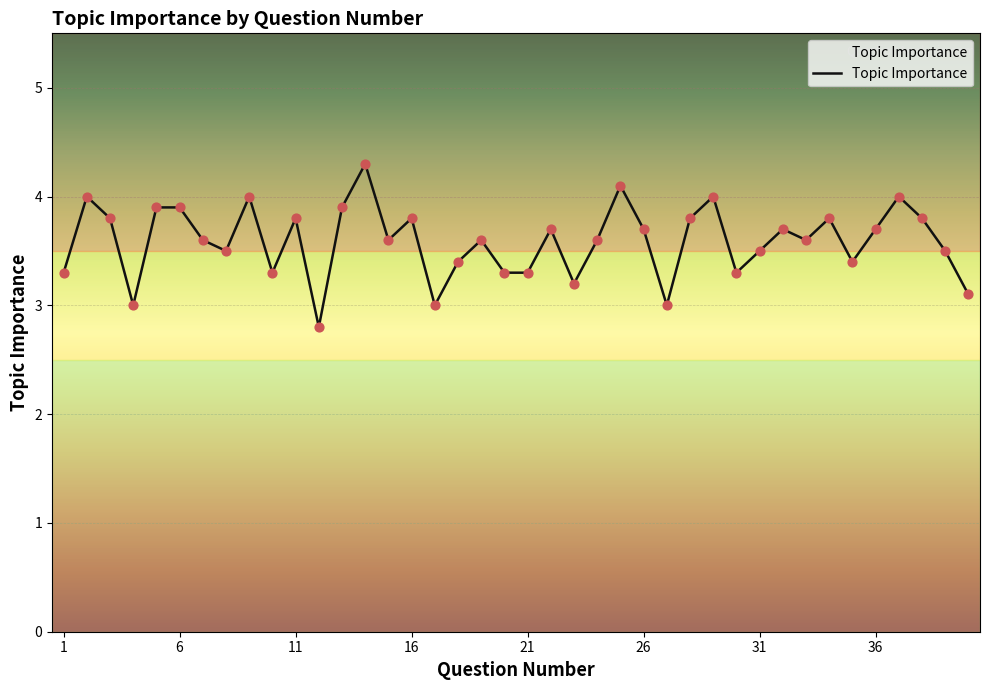

What is the minimum value shown in the chart?

2.8